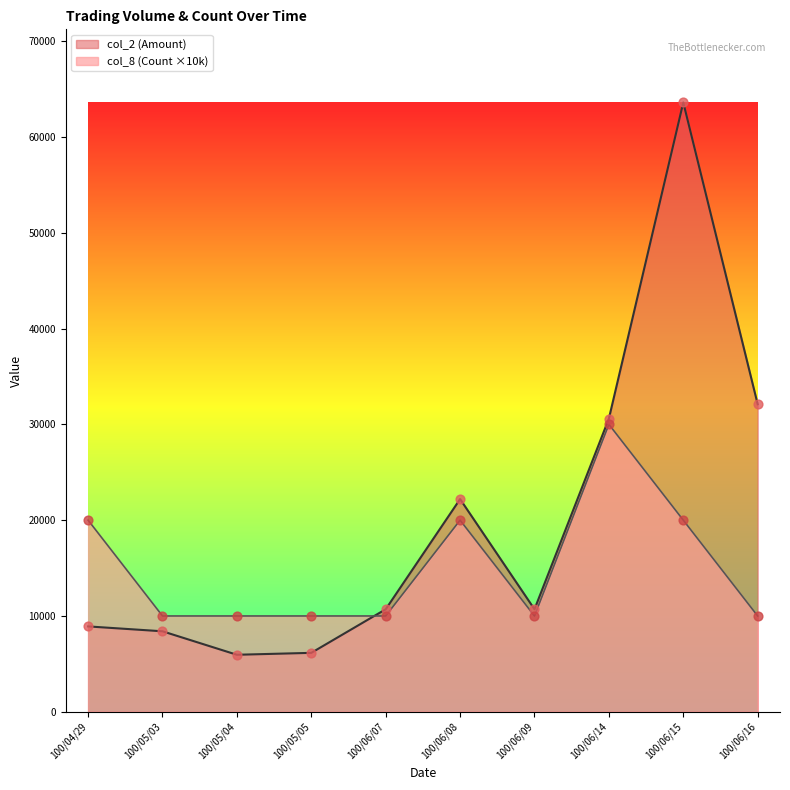

Which series has the largest Y range (max minus min)?

col_2 (Amount)